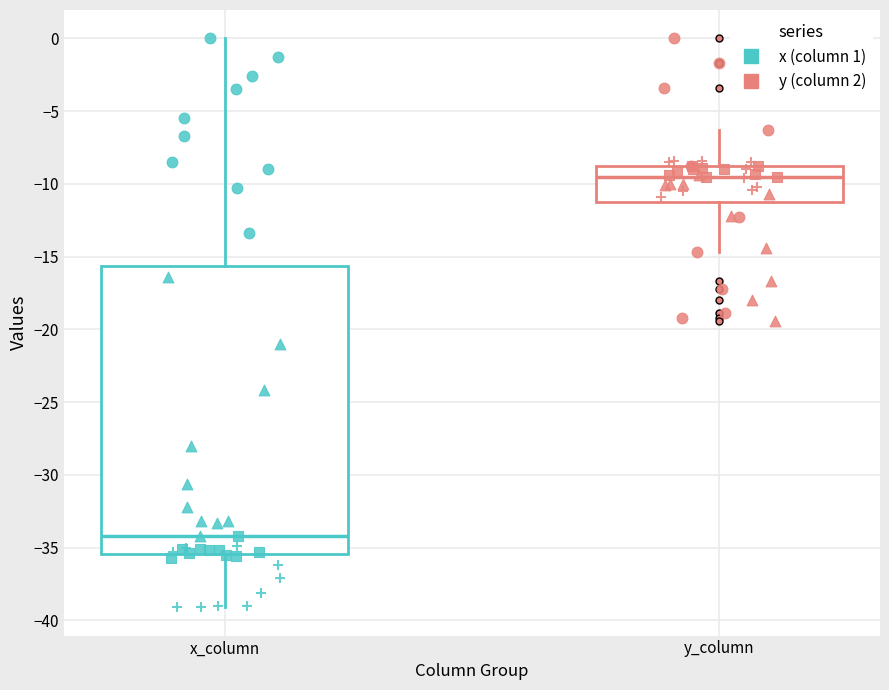

Reading left to right, read every box against the y-axis: the position of its median line, the range the box covers, and the ends of its whiskers. The values are not printed on the chart, so give them approximately, as read against the axis.

x_column: median -34.0, box -35.5 to -15.5, whiskers -39.0 to 0.0
y_column: median -9.5, box -11.0 to -9.0, whiskers -14.5 to -6.5